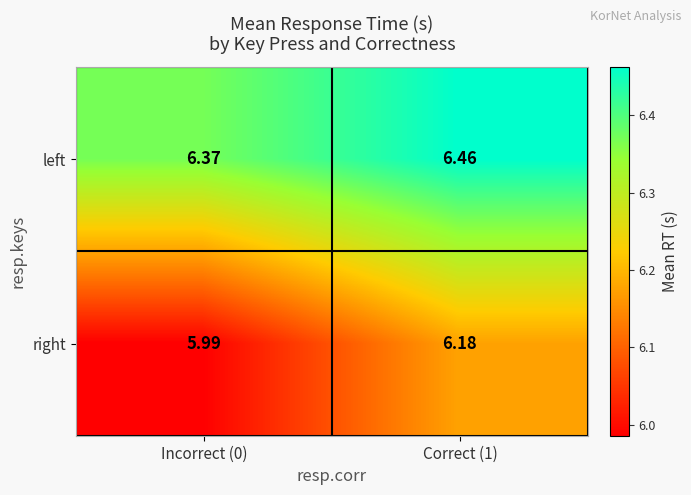

Which series has the widest spread of values?

right